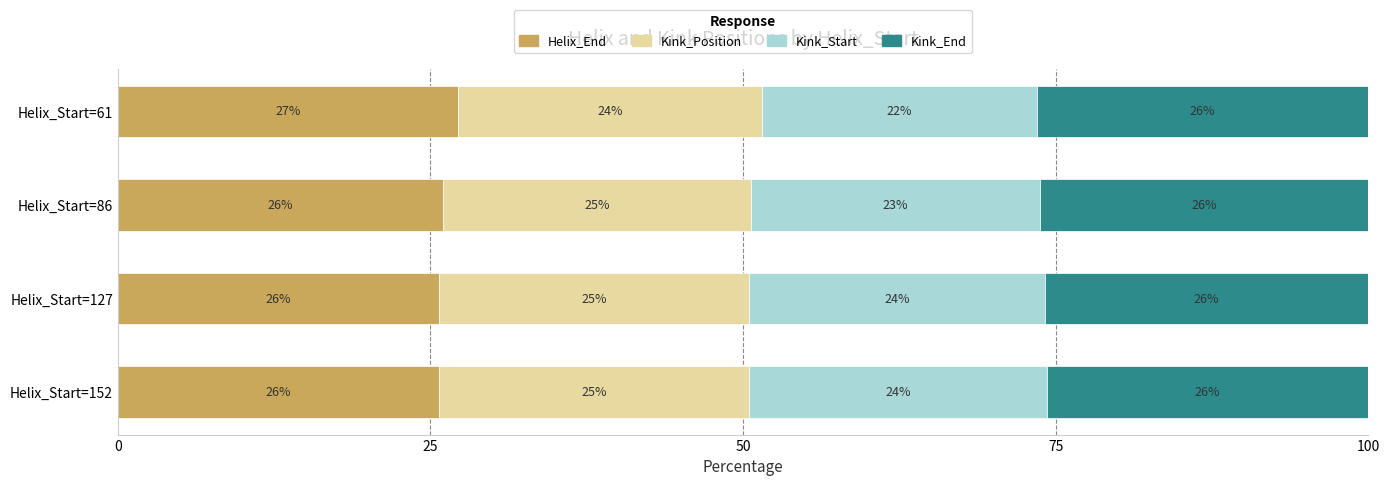

The value of Helix_End at Helix_Start=152 is 25.7. True or false?

True